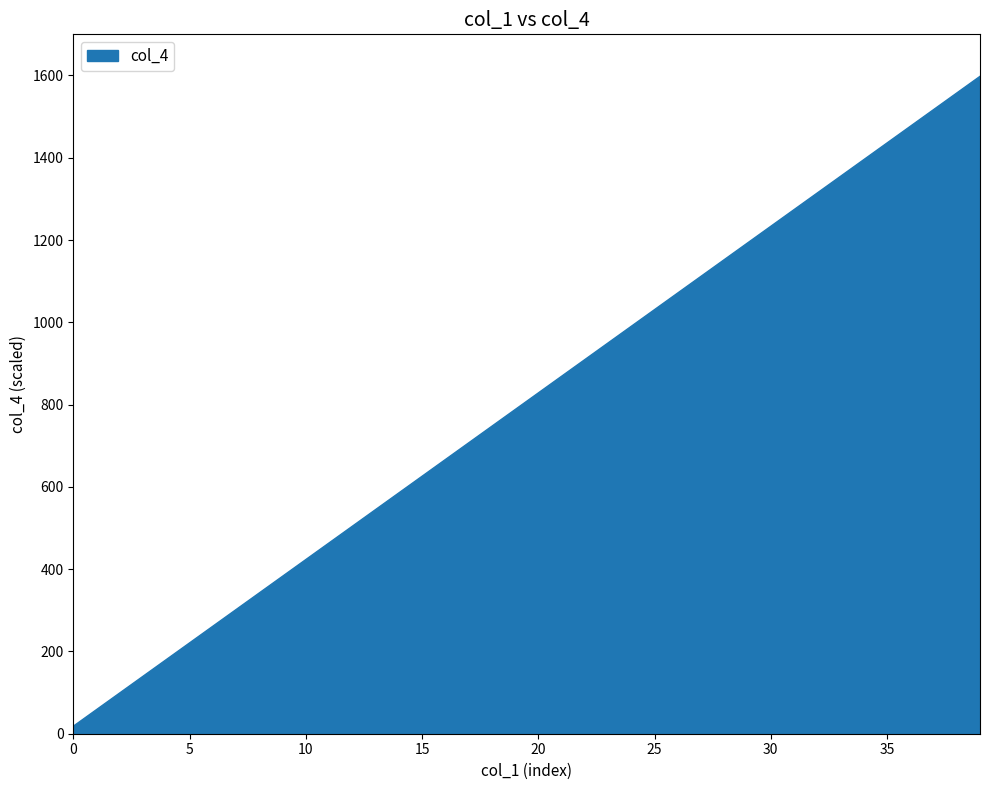

Which has a higher value, 5 or 24?

24